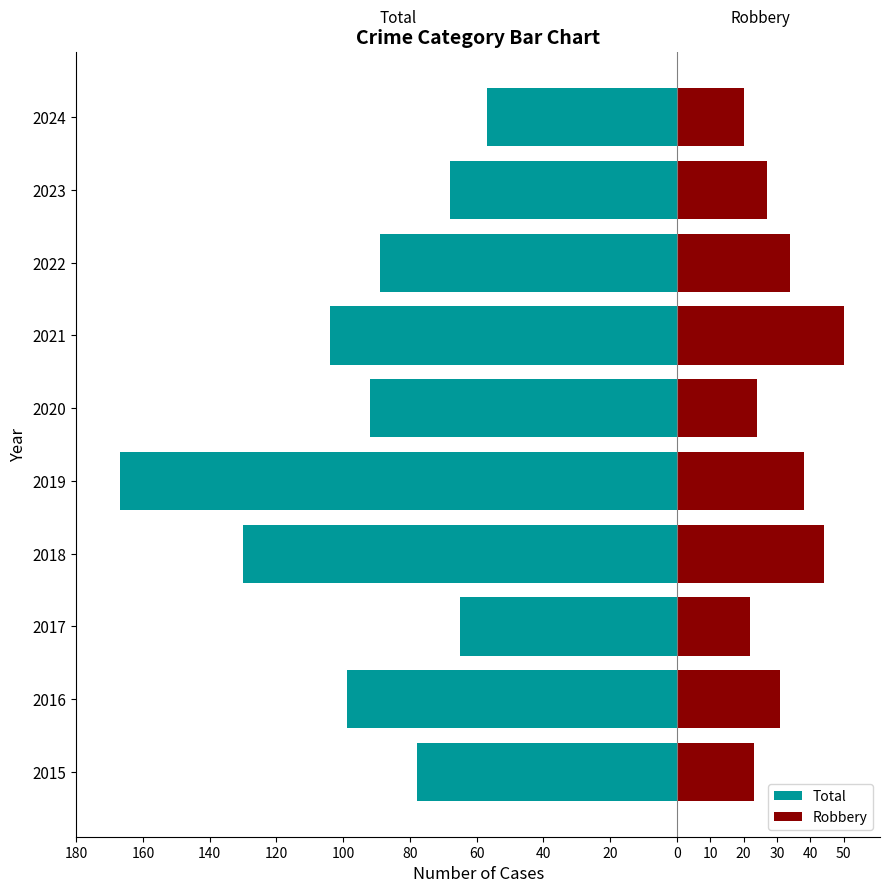

What is the average value of the Robbery series?

31